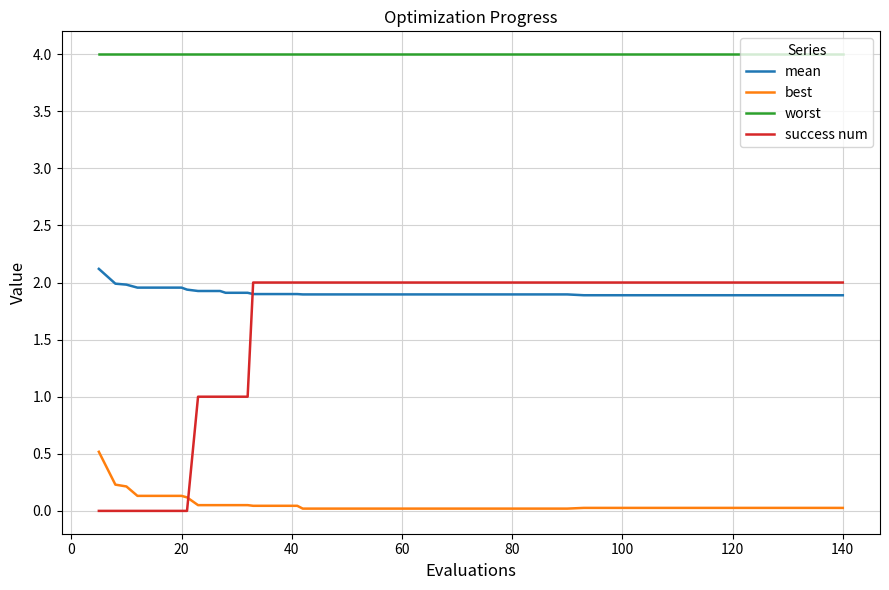

What is the average value of the mean series?

1.9